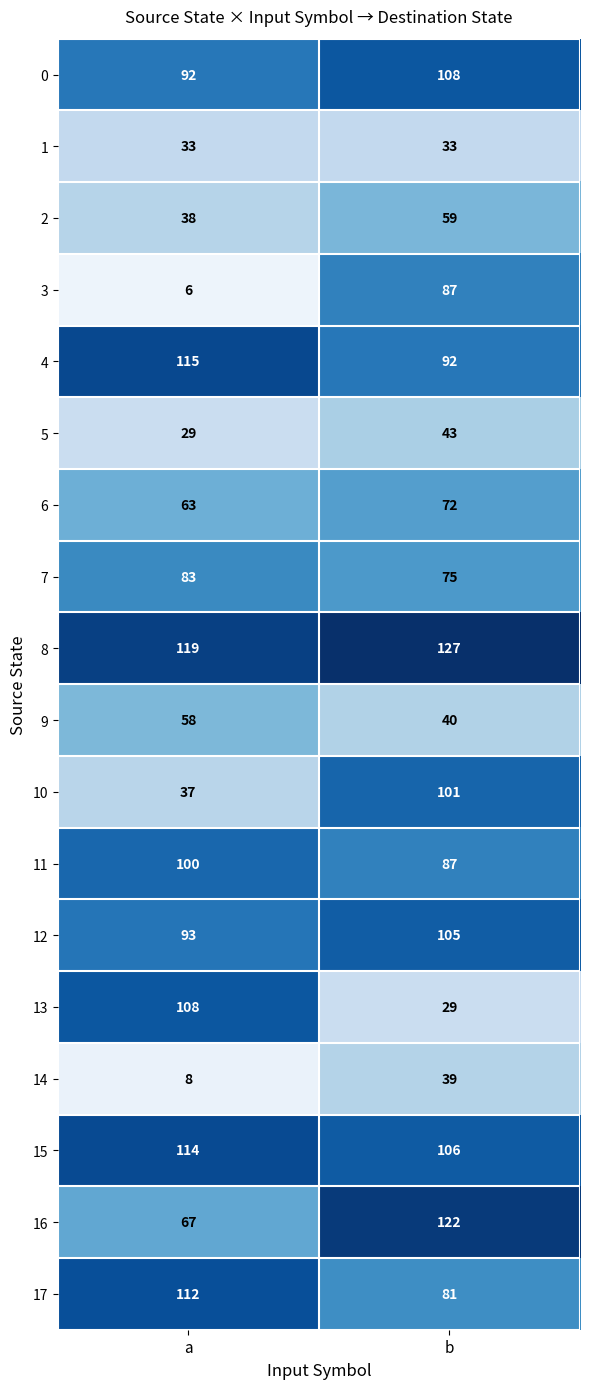

At which label is 13 closest to 68?

b